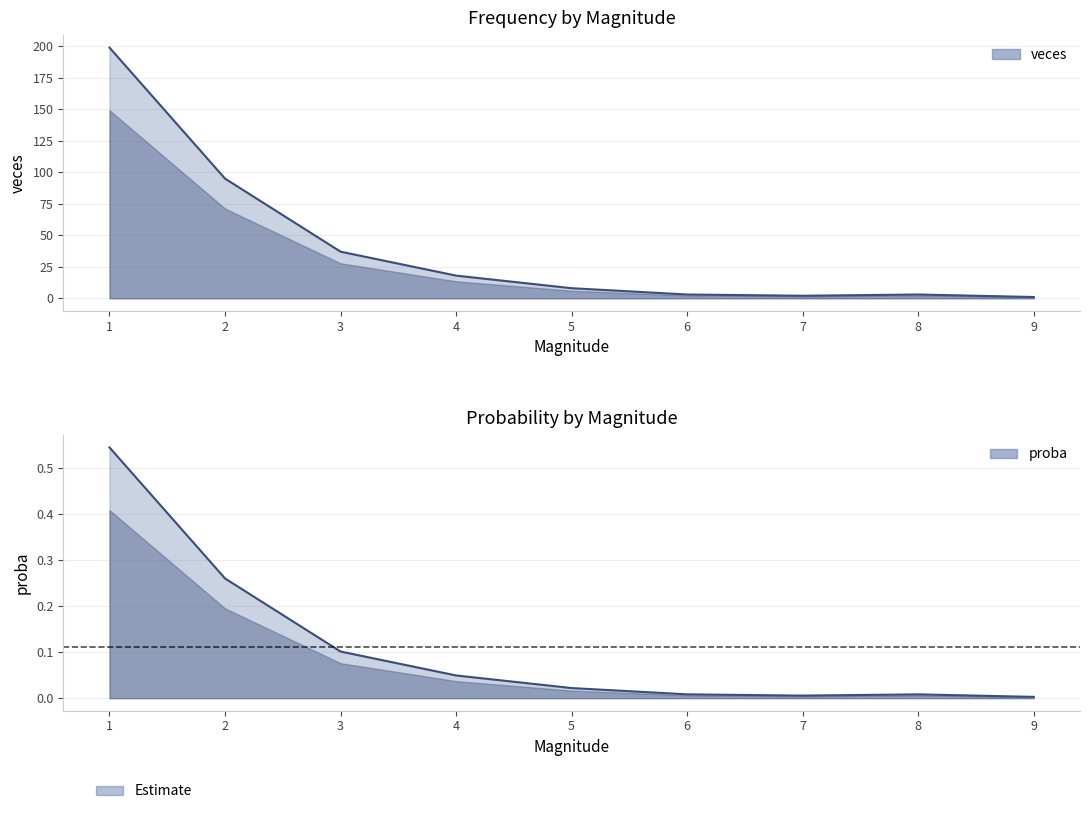

Which series has the largest total across all categories?

veces